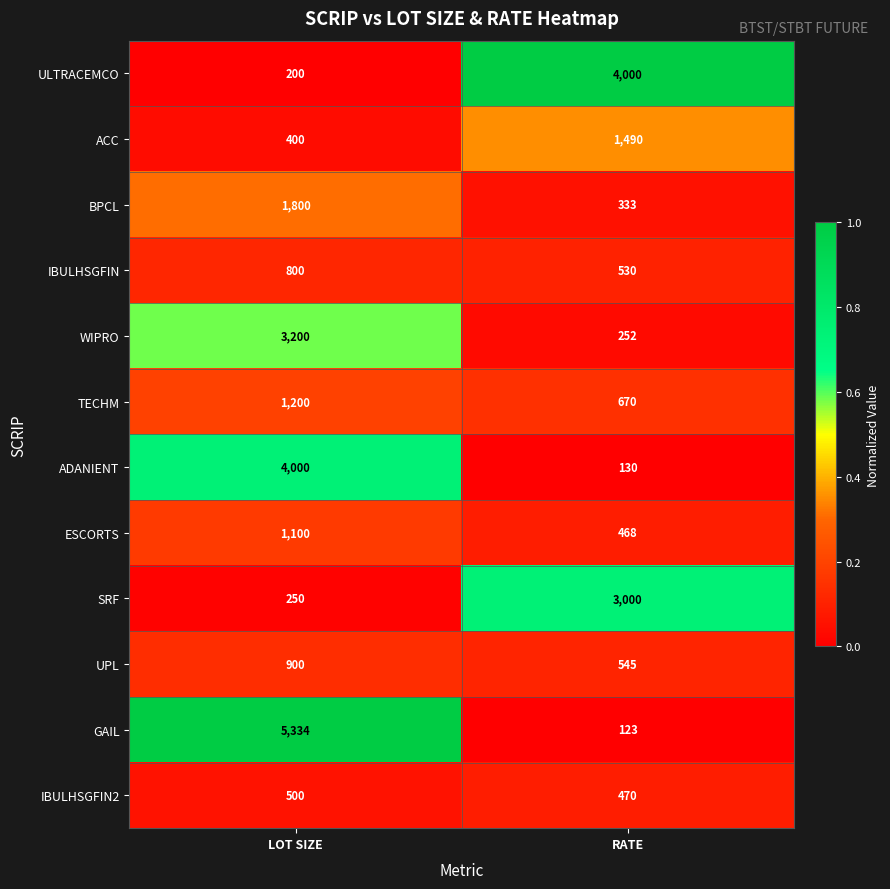

Rank the series at RATE from highest to lowest value.

ULTRACEMCO, SRF, ACC, TECHM, UPL, IBULHSGFIN, IBULHSGFIN2, ESCORTS, BPCL, WIPRO, ADANIENT, GAIL